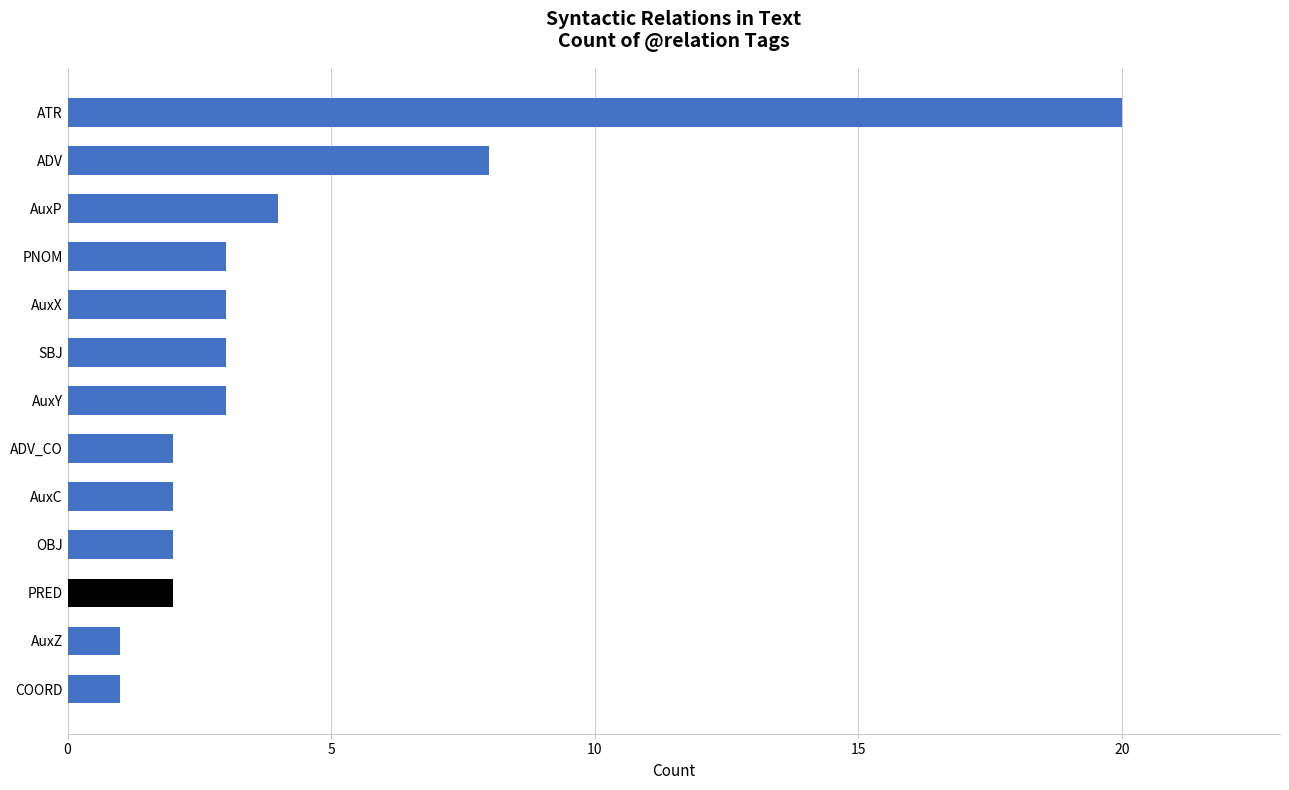

Which has a higher value, ADV or PNOM?

ADV